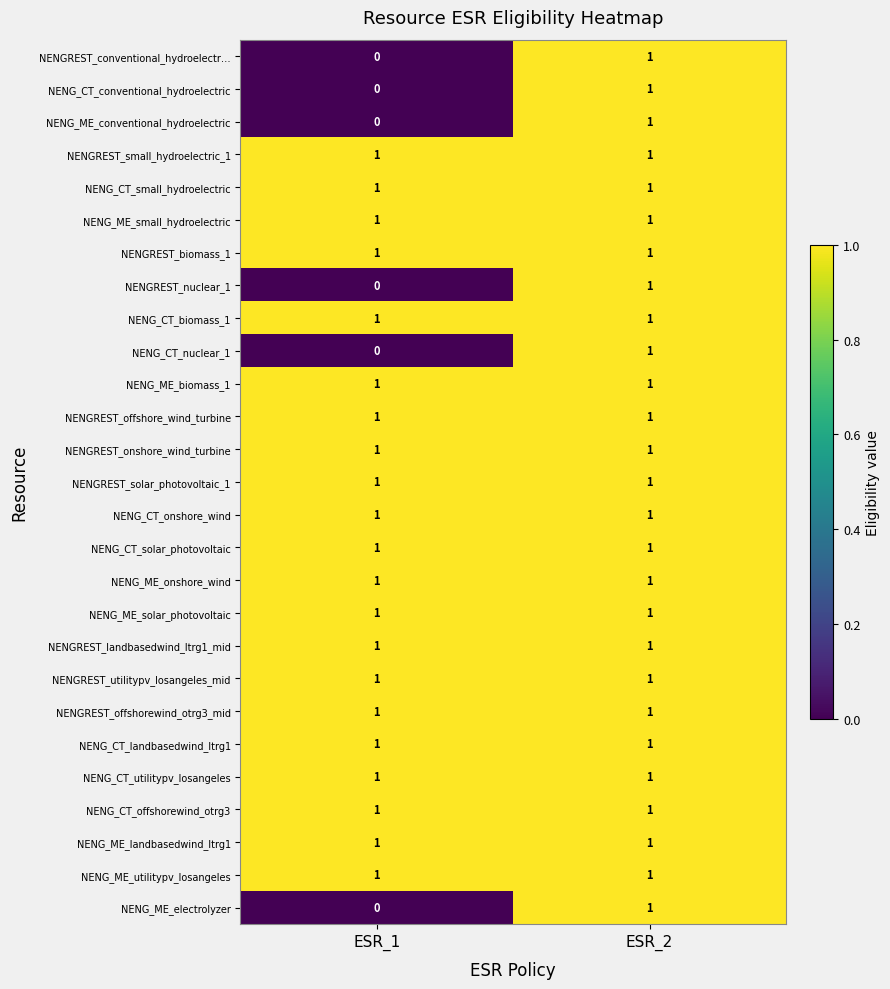

At which category is the sum across all series the highest?

ESR_2